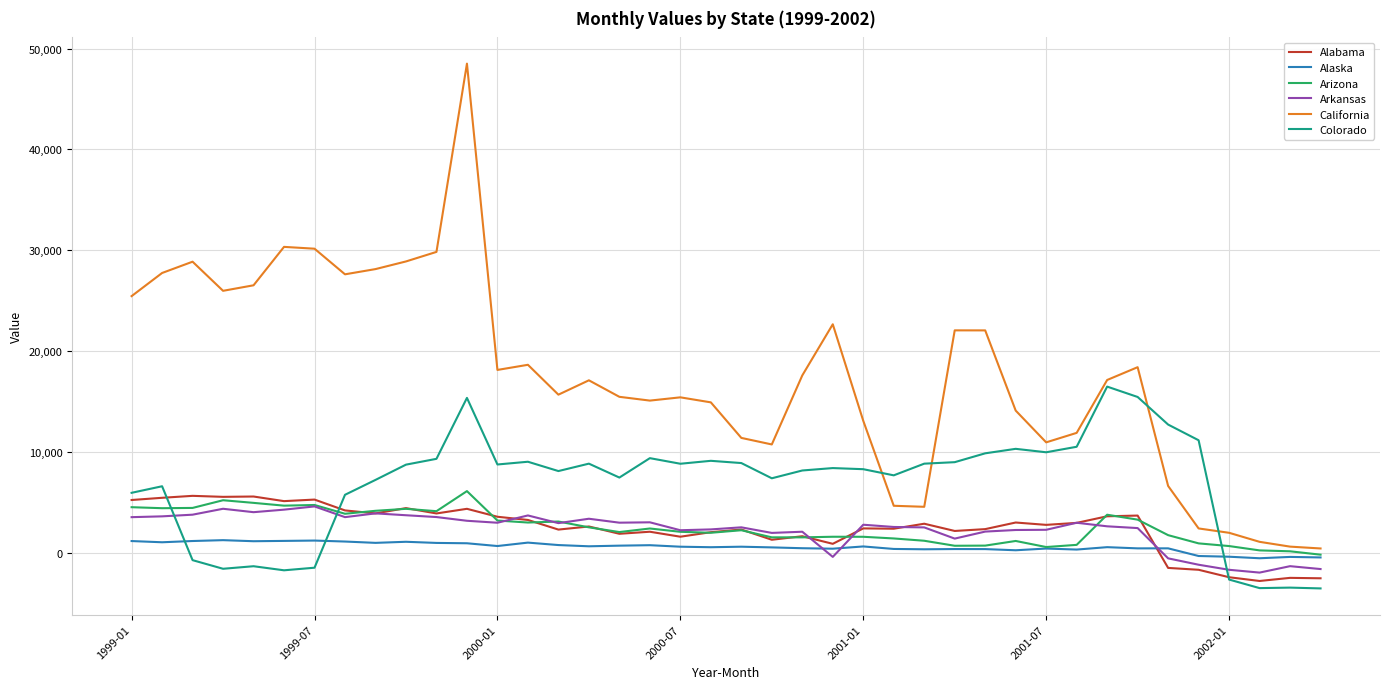

Which series has the widest spread of values?

California